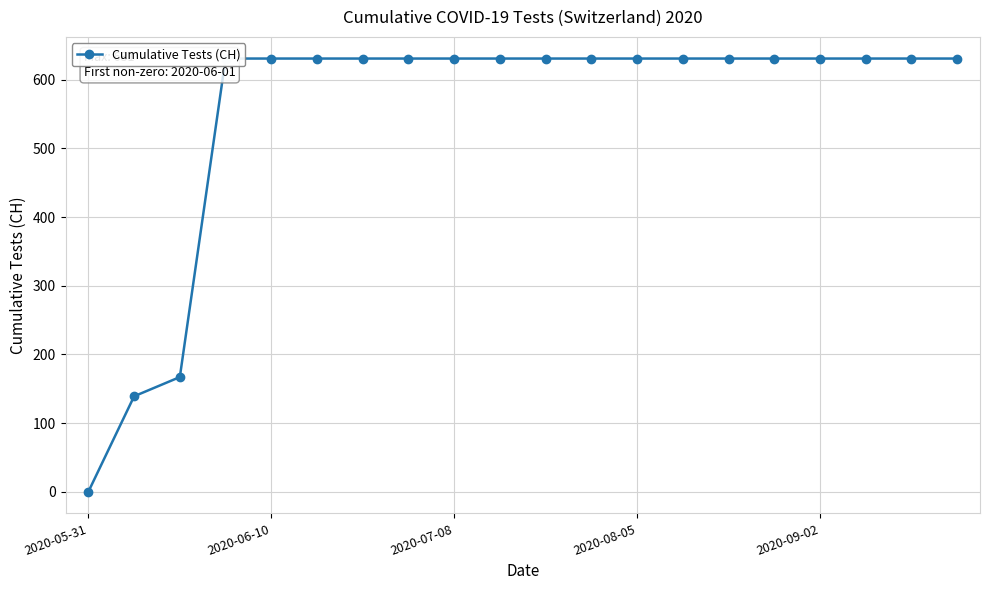

Between 2020-06-10 and 16, which is larger?

16